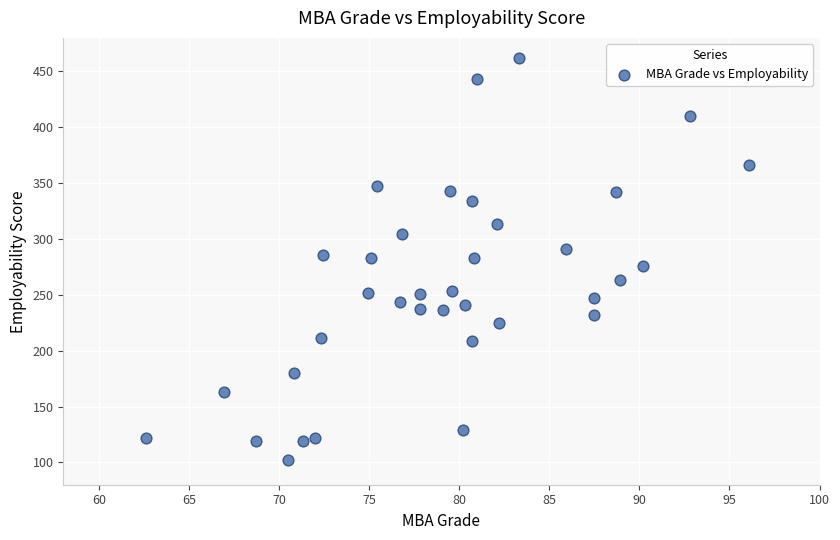

What is the range of Y values (max minus min)?

360